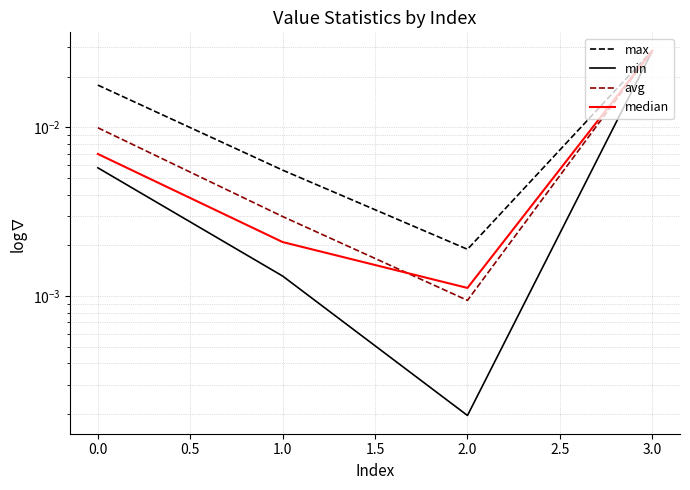

What position from the right is 2.0?

3